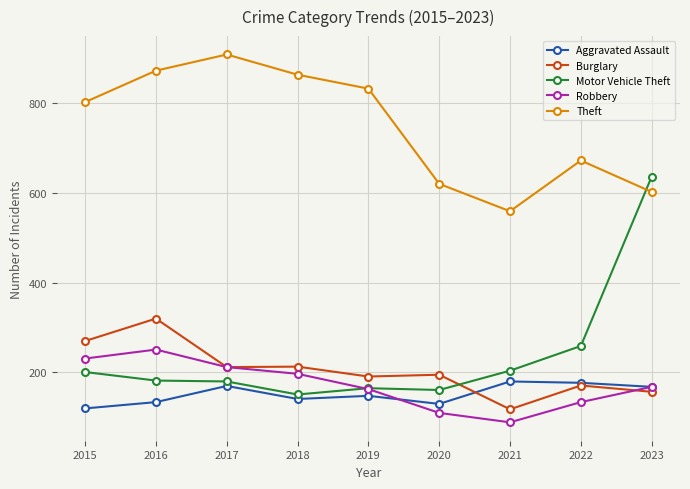

Where does the Burglary series first go above 195?

2015